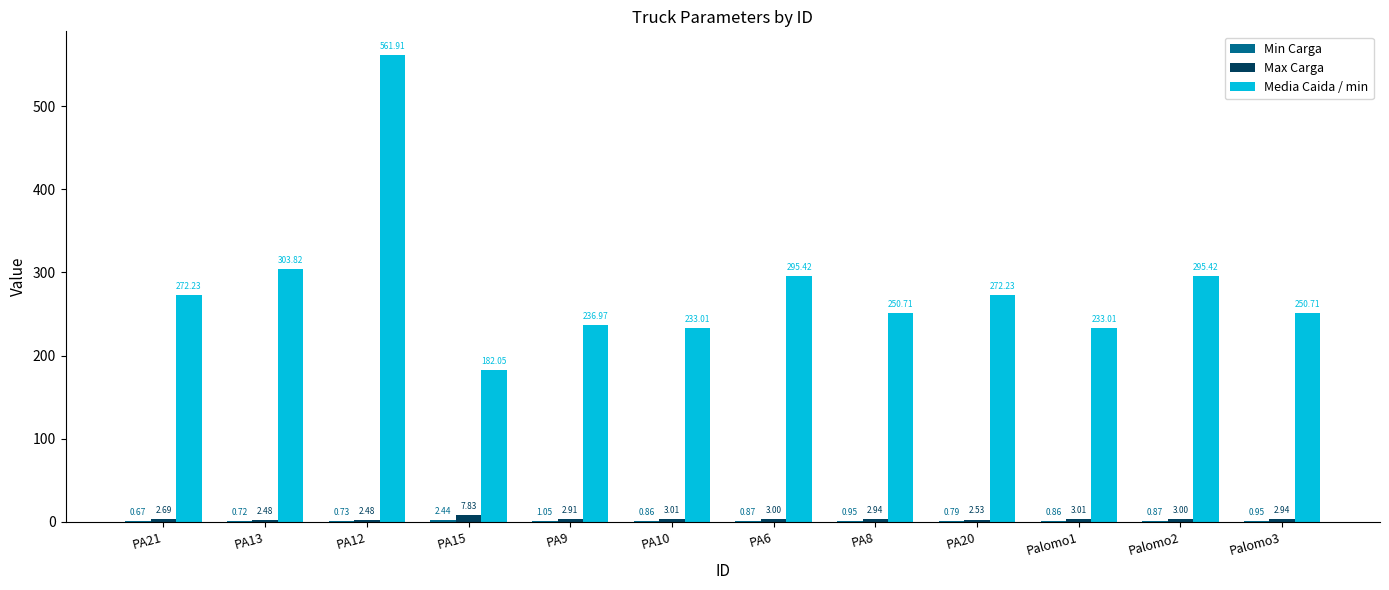

Between PA15 and PA8, which series saw the biggest shift?

Media Caida / min